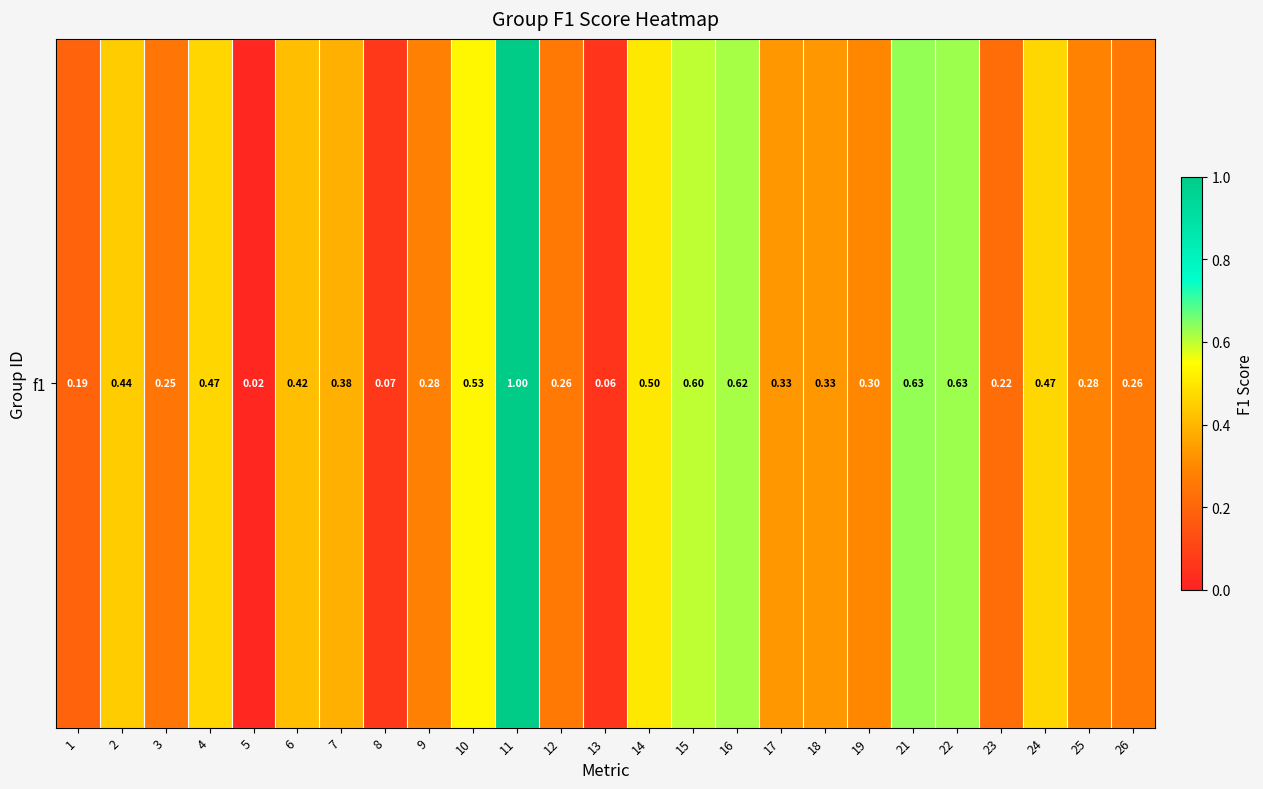

List the labels in order of value, smallest first.

5, 13, 8, 1, 23, 3, 12, 26, 9, 25, 19, 17, 18, 7, 6, 2, 4, 24, 14, 10, 15, 16, 22, 21, 11